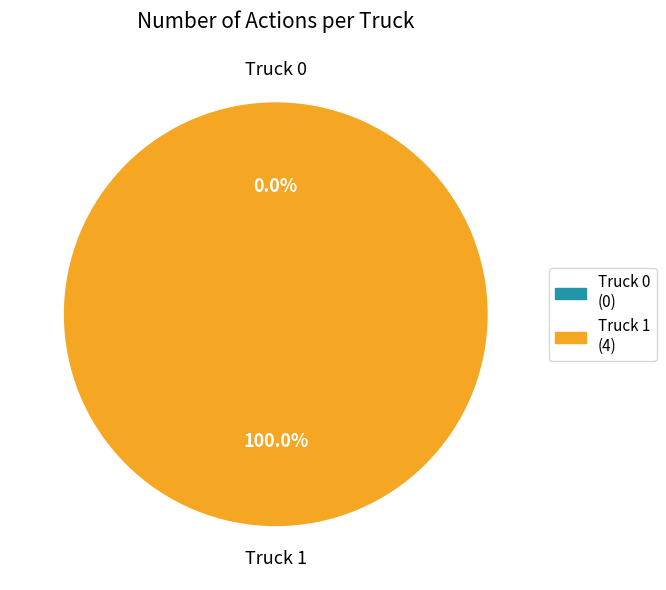

What percentage do Truck 1 and Truck 0 together represent?

100.0%